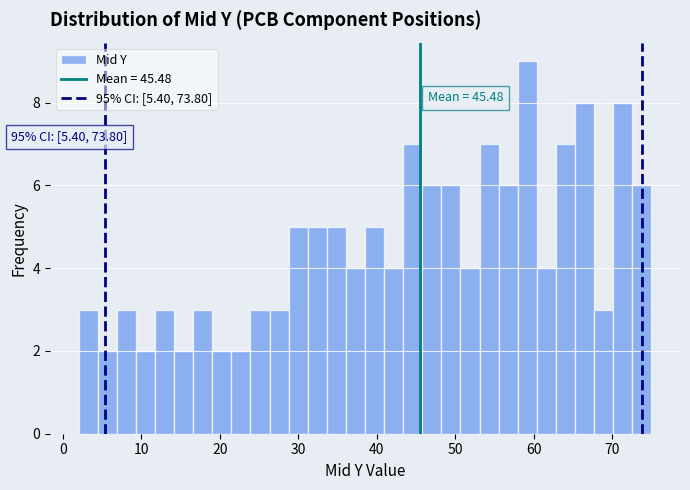

Around what value on the x-axis is the tallest bar? Give the approximate position of its centre, as read against the axis.

59